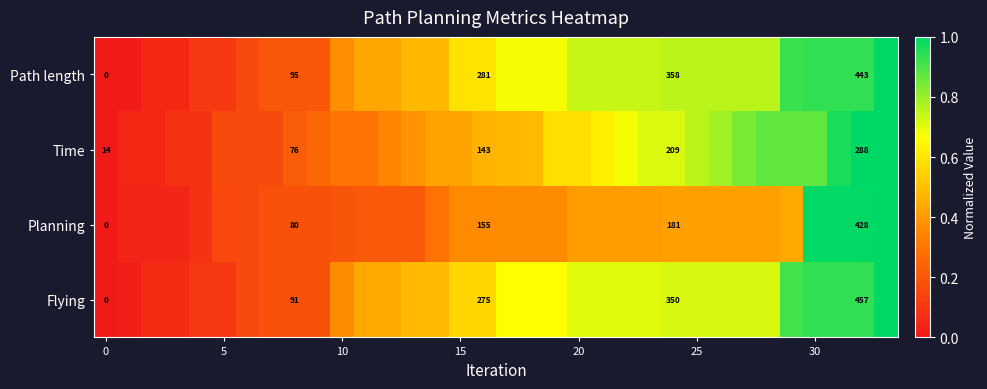

What is the maximum value for Time?

1.0